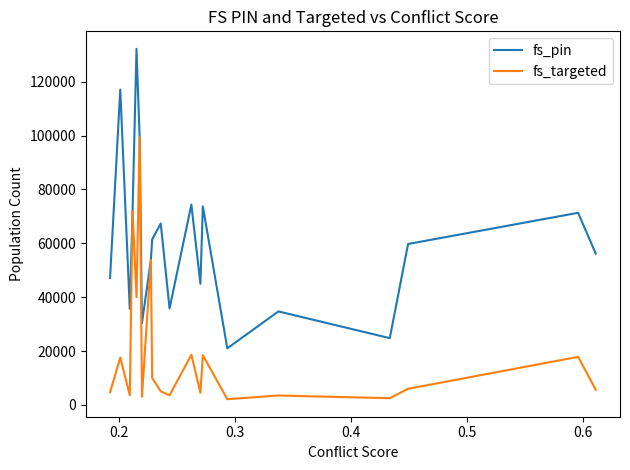

What is the maximum value shown in the chart?

132229.0